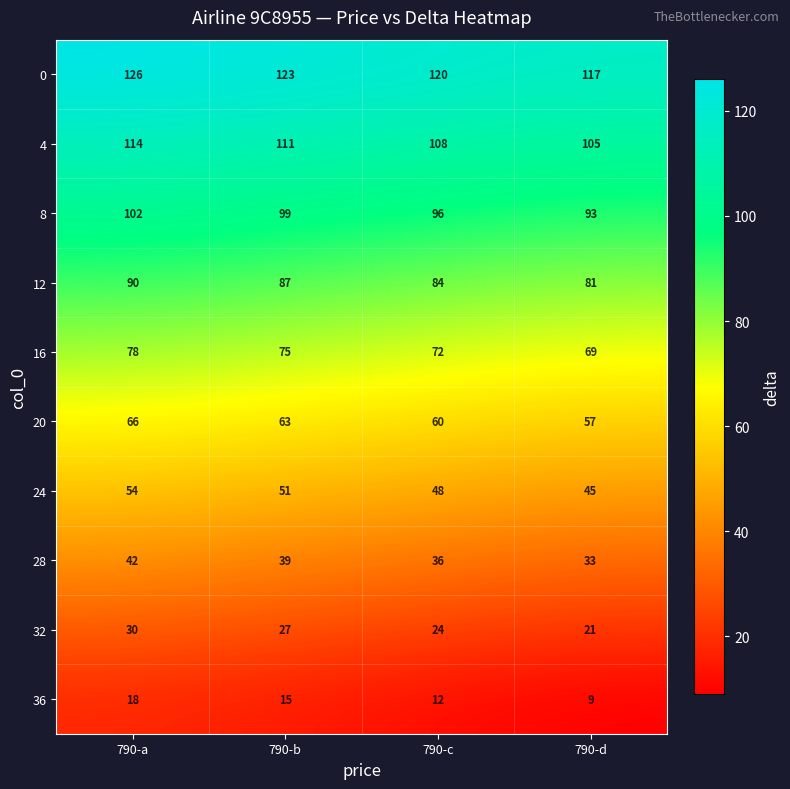

The value of 12 at 790-b is 130. True or false?

False